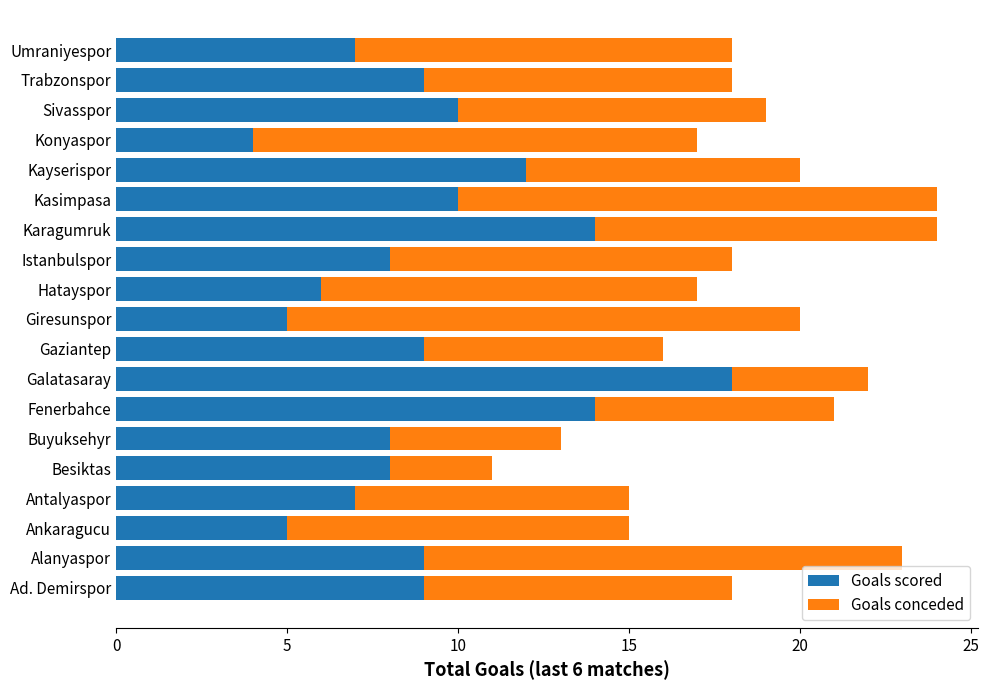

What is the minimum value for Goals scored?

4